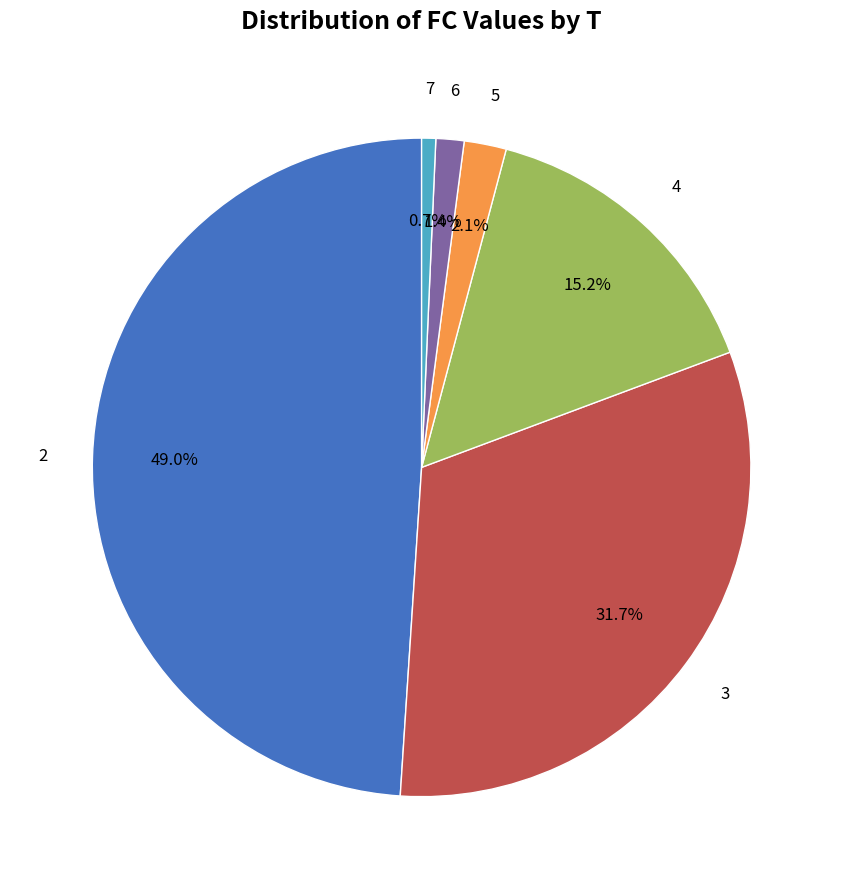

Is there any slice that represents more than half of the pie?

No